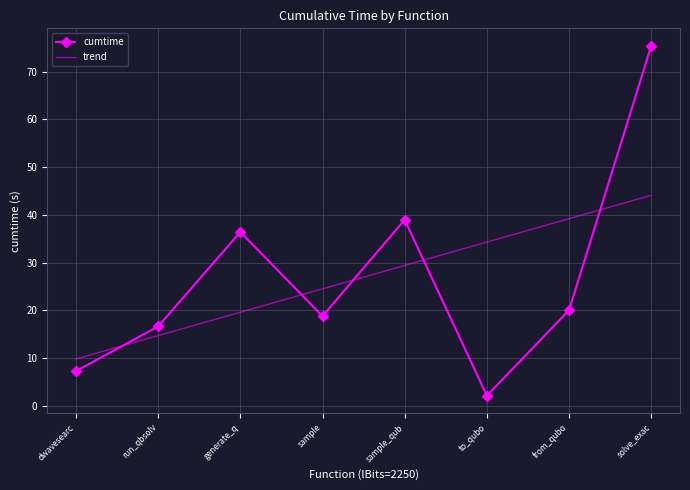

Where is the first local minimum for cumtime?

sample